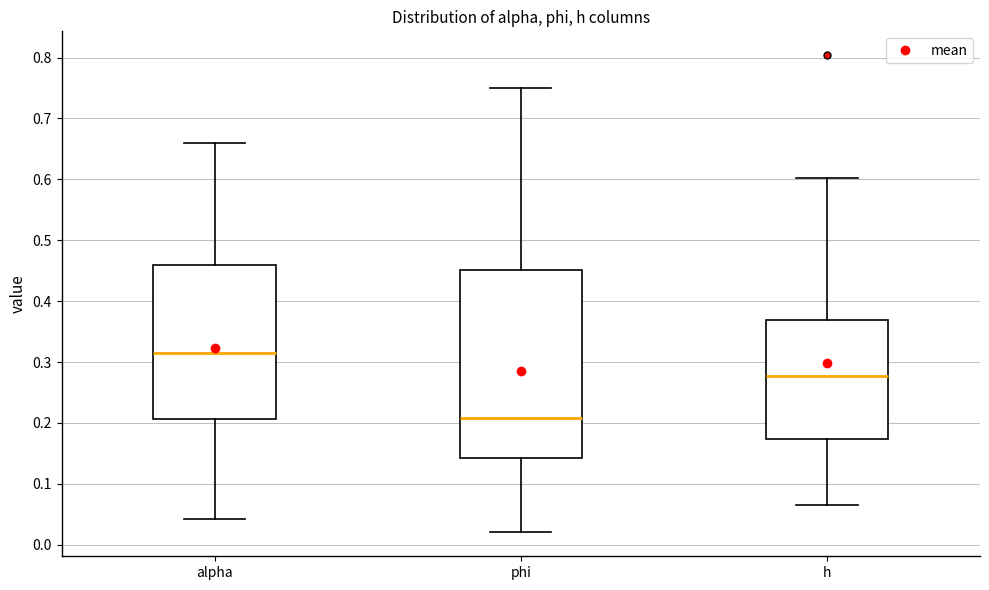

Reading left to right, transcribe this box plot: for each box, give where its median line is, the range the box spans, and where its two whiskers end, as read against the y-axis. The values are not printed on the chart, so give them approximately, as read against the axis.

alpha: median 0.31, box 0.21 to 0.46, whiskers 0.04 to 0.66
phi: median 0.21, box 0.14 to 0.45, whiskers 0.02 to 0.75
h: median 0.28, box 0.17 to 0.37, whiskers 0.06 to 0.60